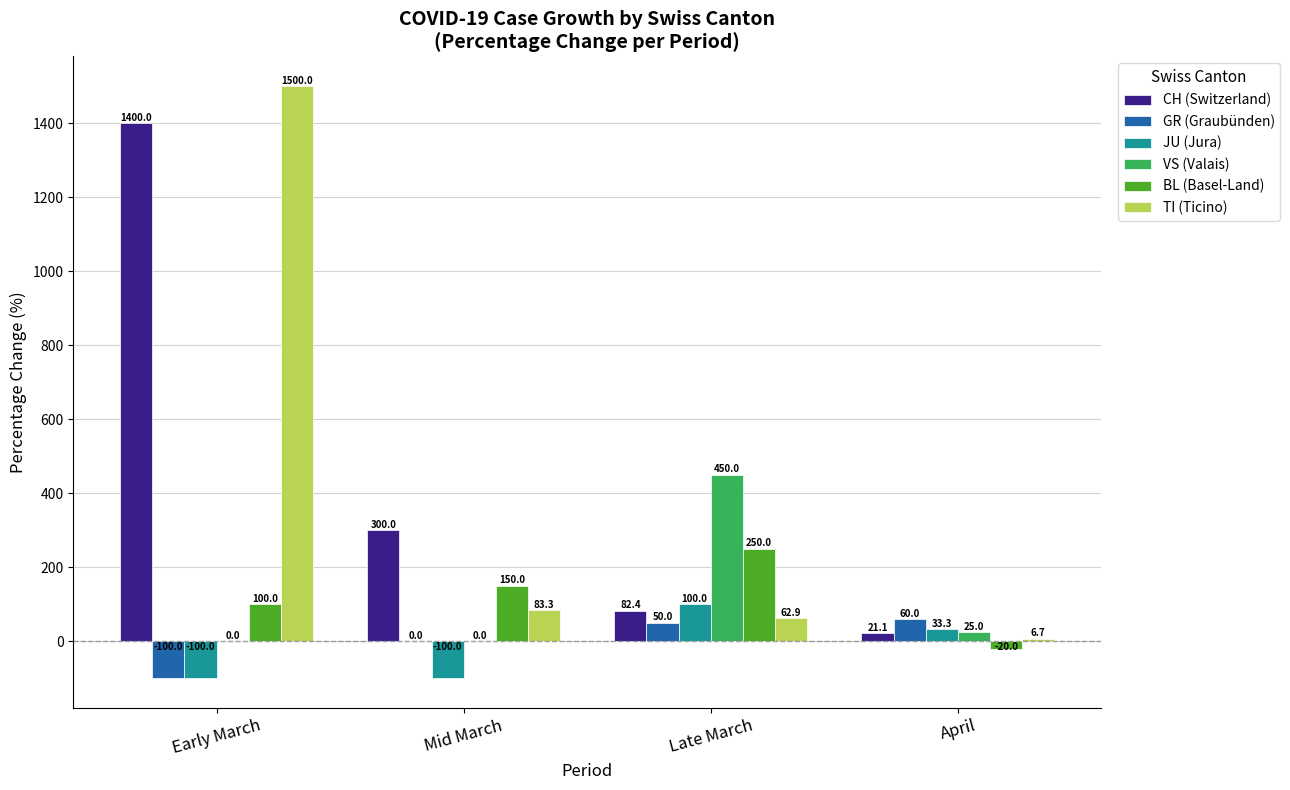

Where is CH (Switzerland) nearest to the value 710?

Mid March